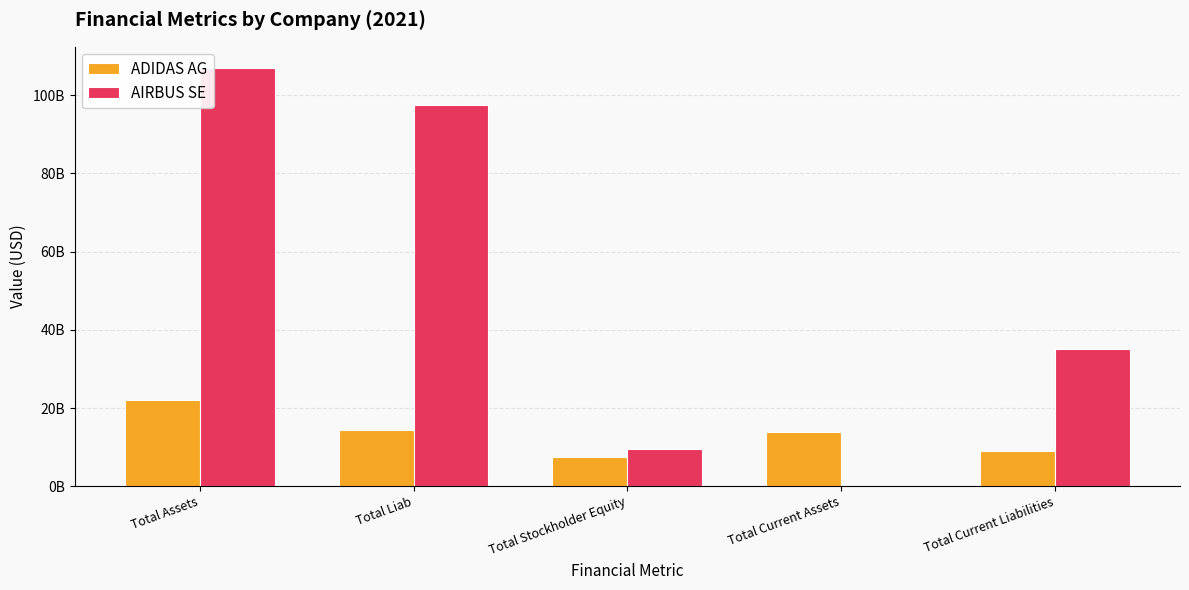

What position from the right is Total Assets?

5